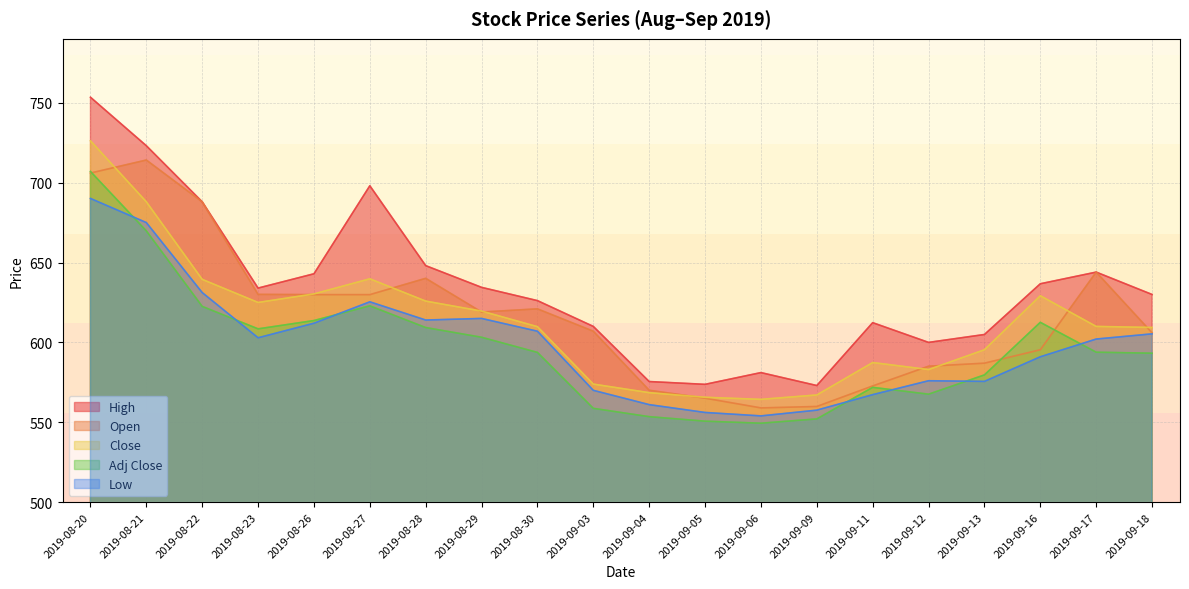

What is the label of the 18th point from the right?

2019-08-22